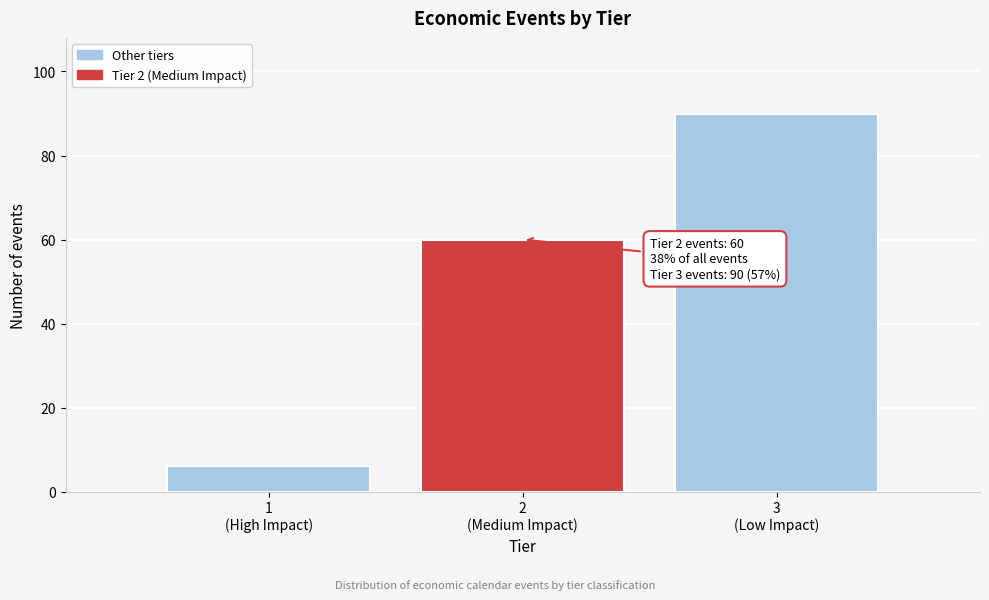

Reading left to right, list all the values displayed in this chart.

6	60	90